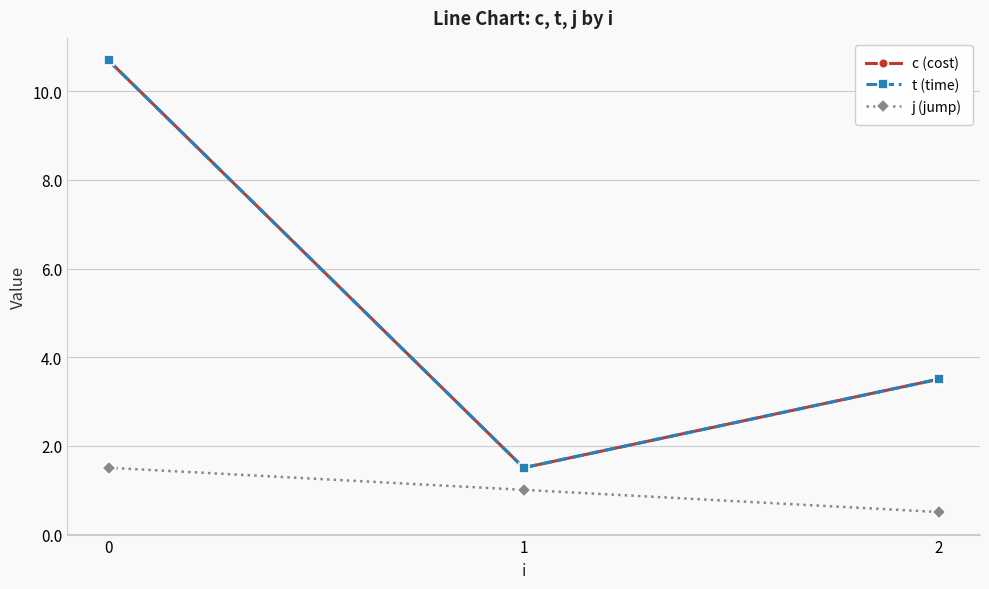

What is the difference between the maximum and minimum values in the c (cost) series?

9.2